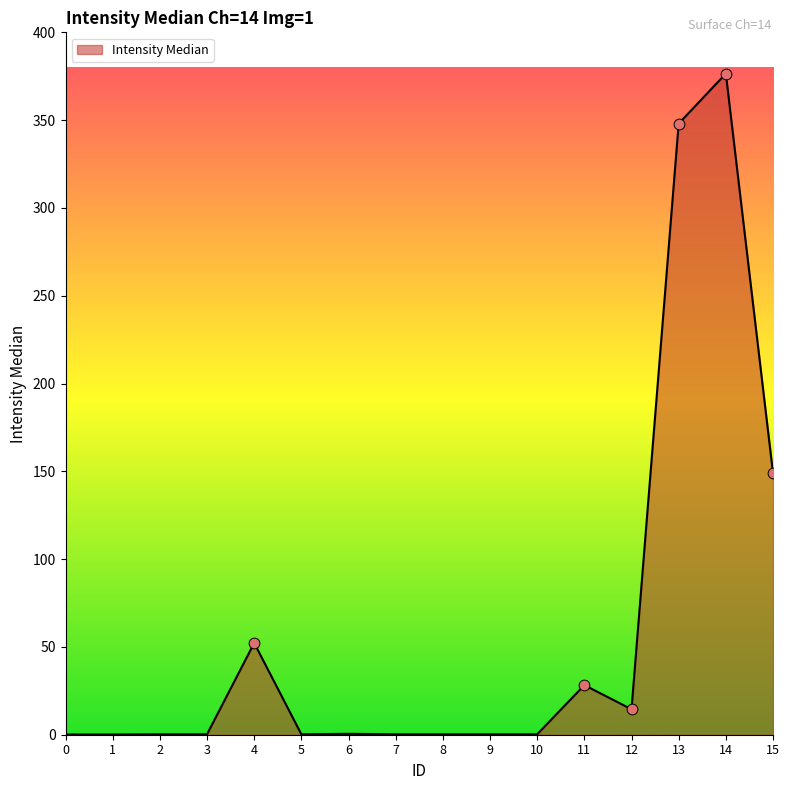

Which has a higher value, 9 or 12?

12